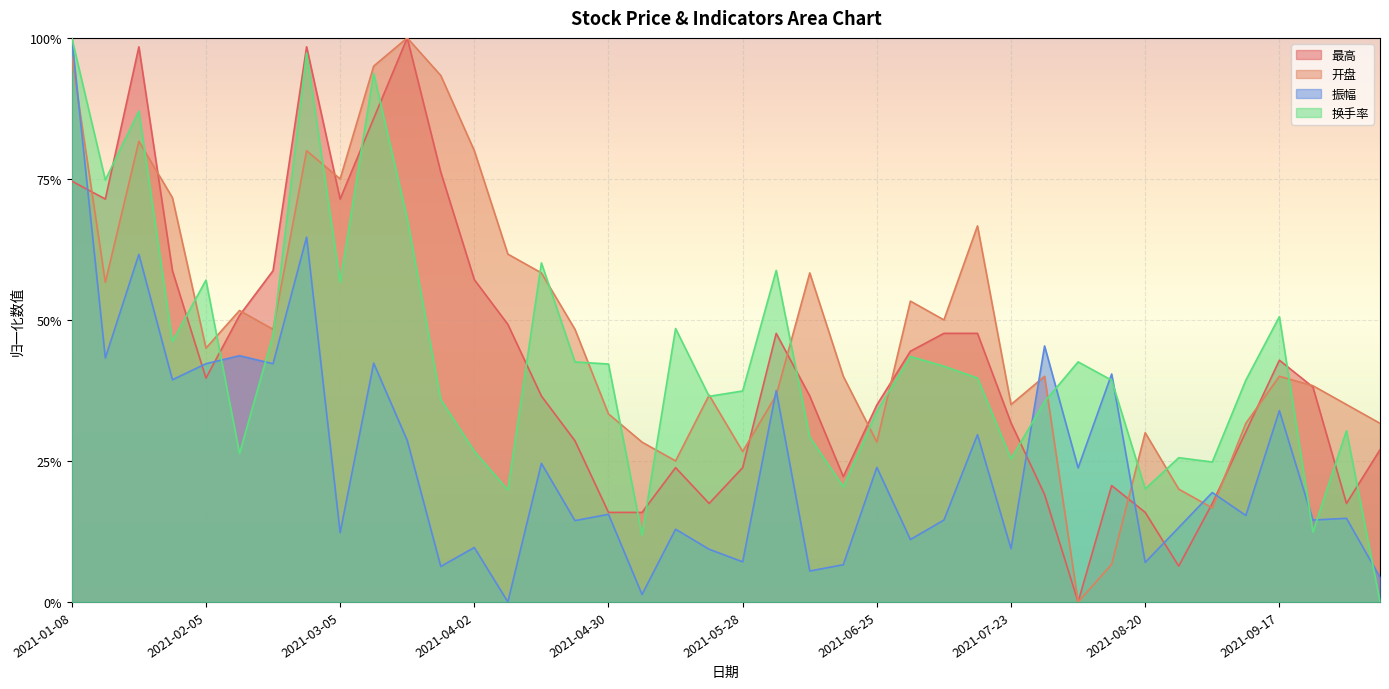

Which series has the widest spread of values?

最高